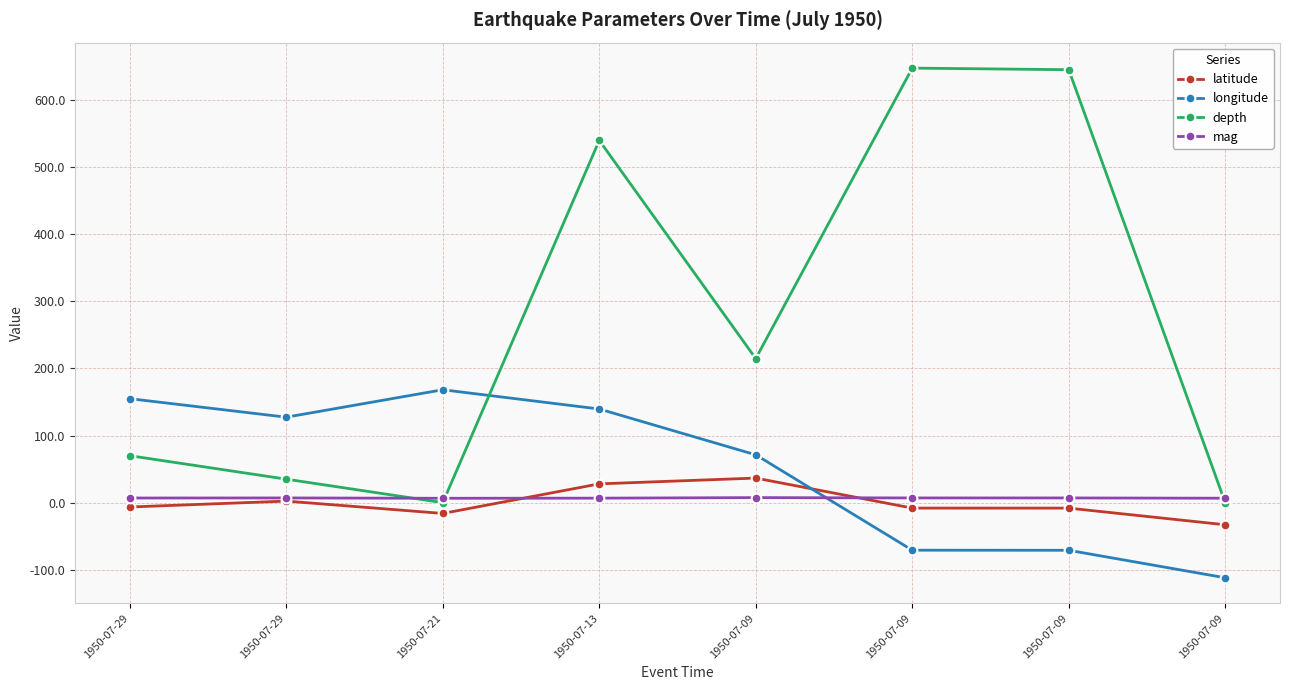

List the labels in order of mag value, largest first.

1950-07-09, 1950-07-29, 1950-07-09, 1950-07-09, 1950-07-29, 1950-07-13, 1950-07-09, 1950-07-21